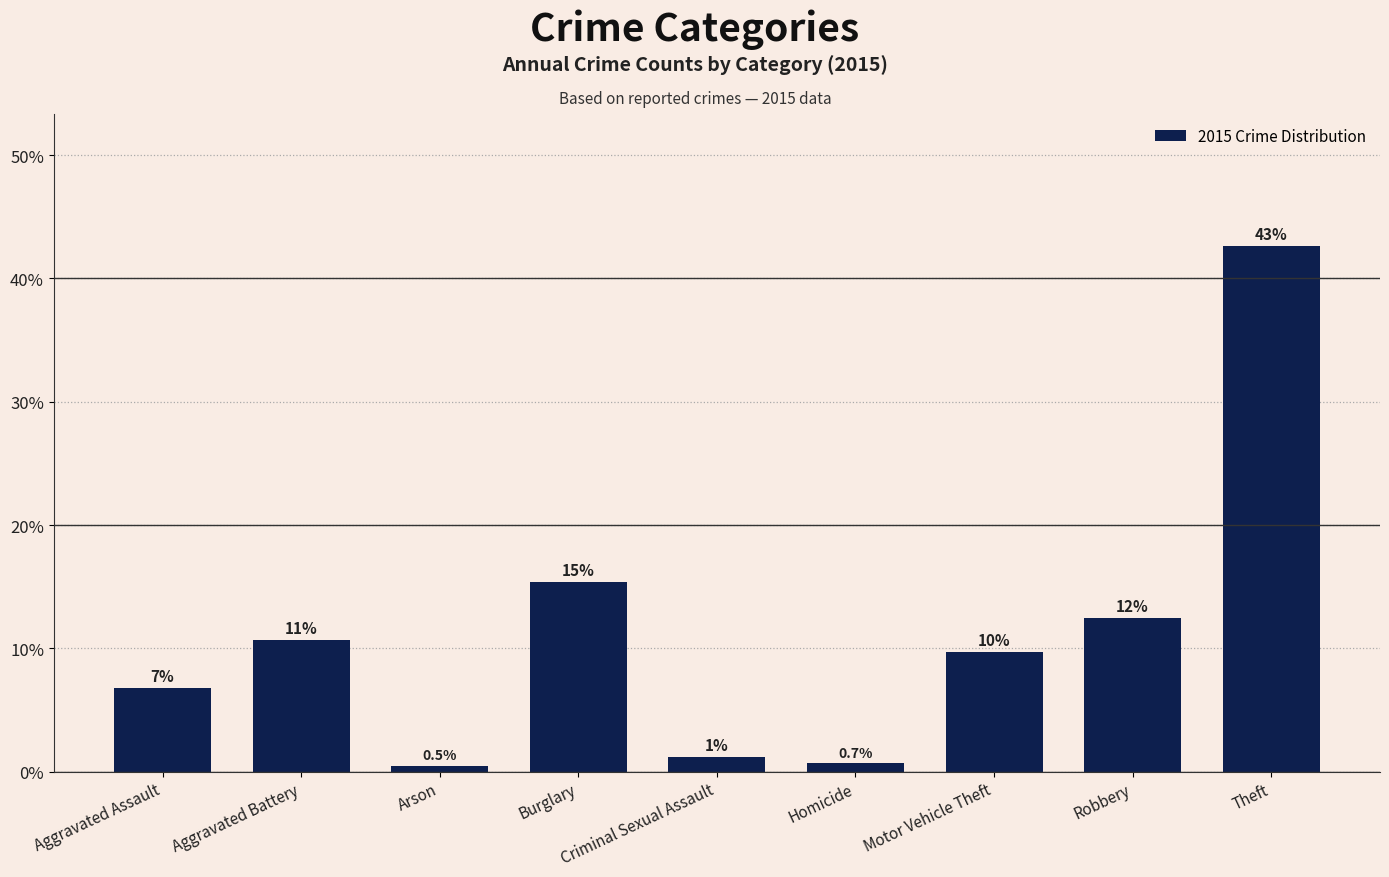

Which has a higher value, Burglary or Arson?

Burglary